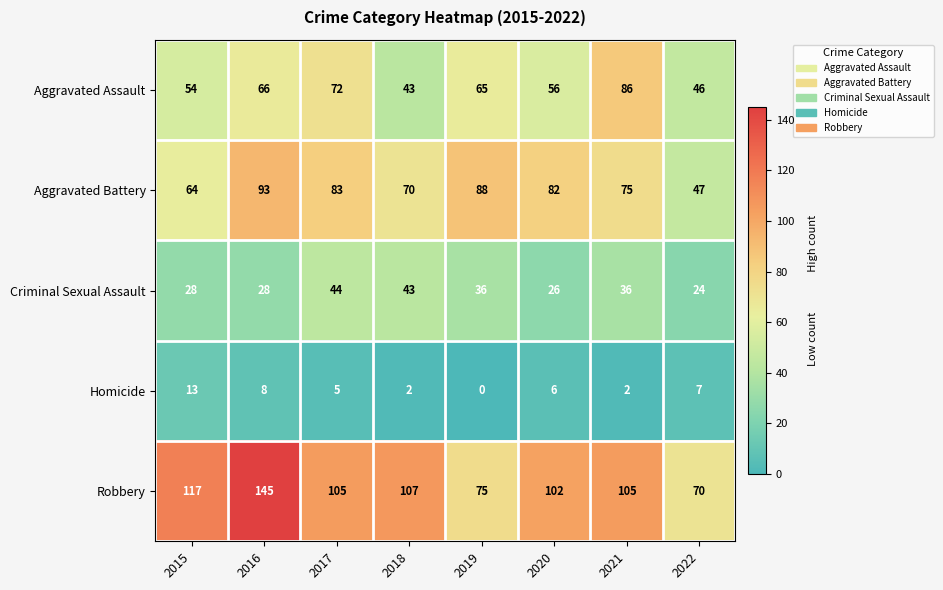

At which category is the sum across all series the highest?

2016